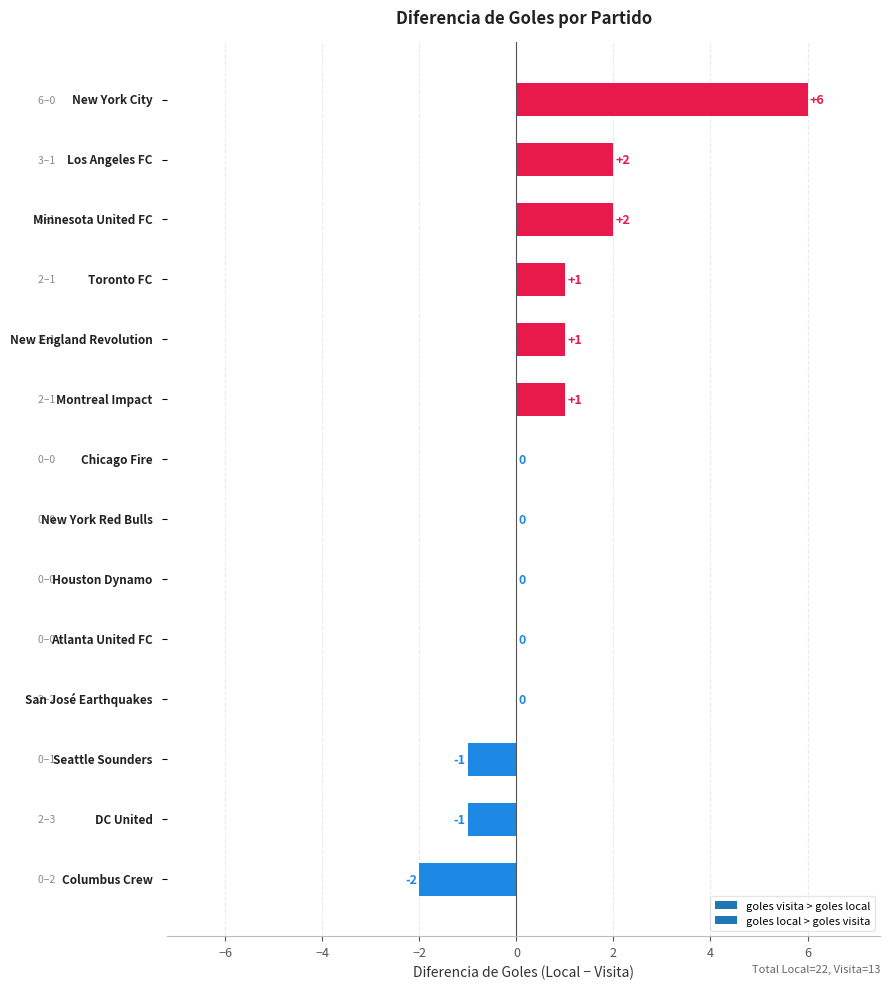

What is the maximum value shown in the chart?

6